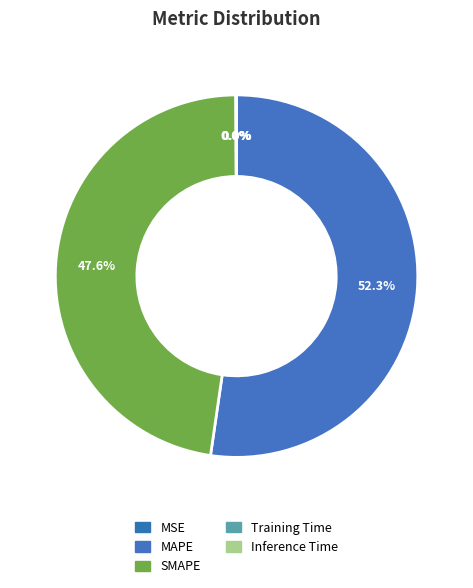

What portion of the pie excludes Training Time?

100.0%